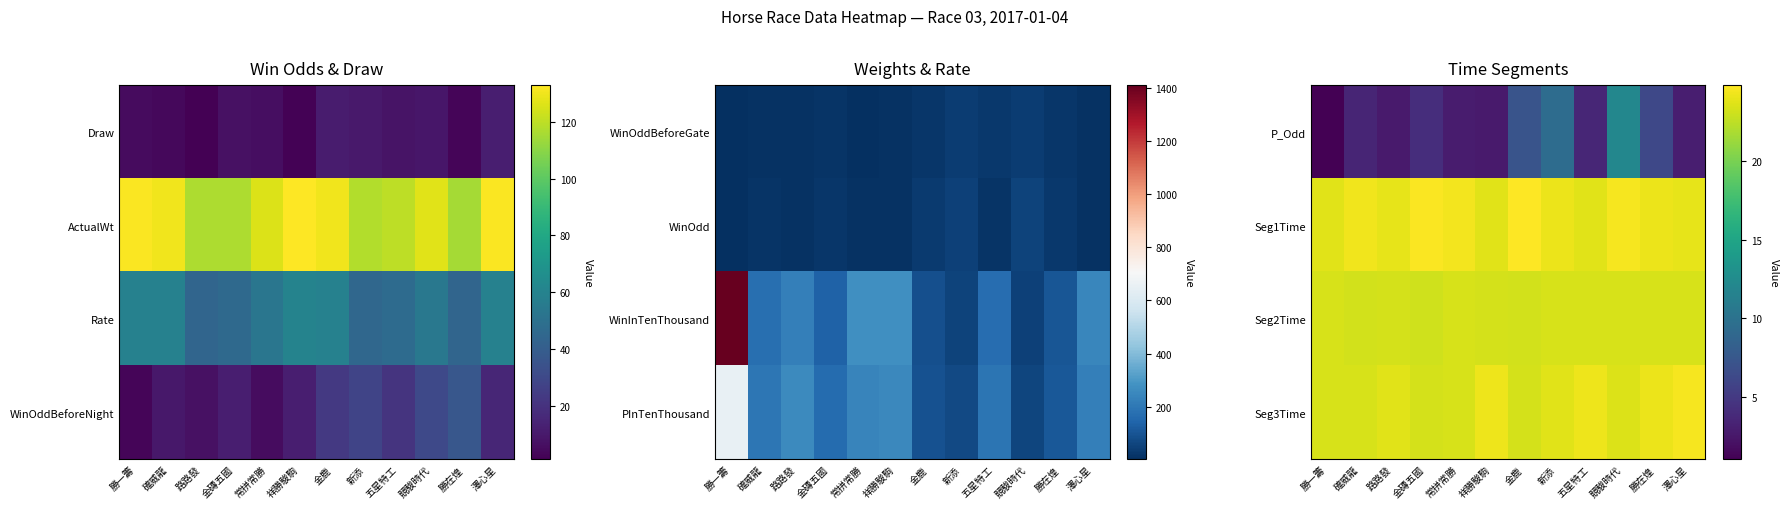

True or false: Seg3Time has a value of 34.0 at 勝一籌.

False